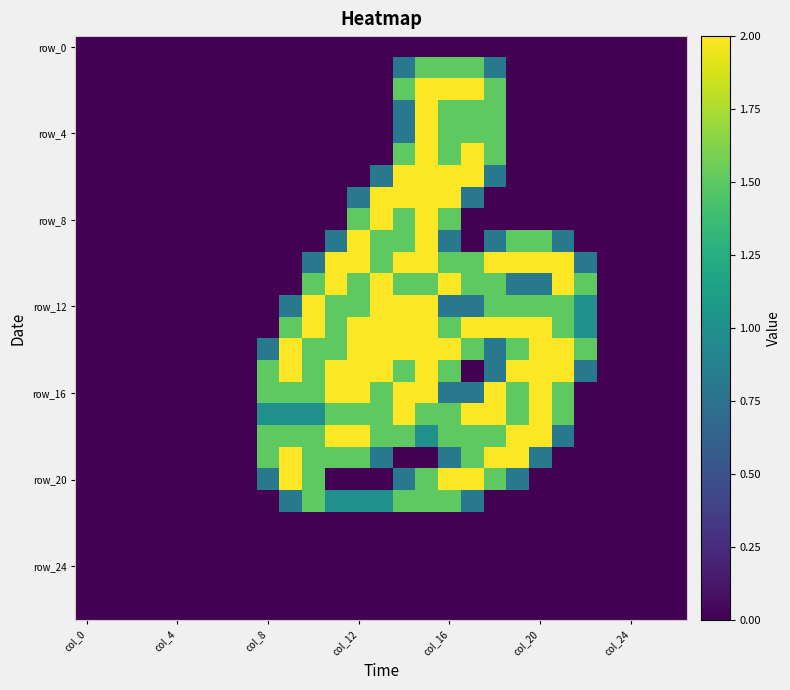

At how many categories does at least one series exceed 0?

15